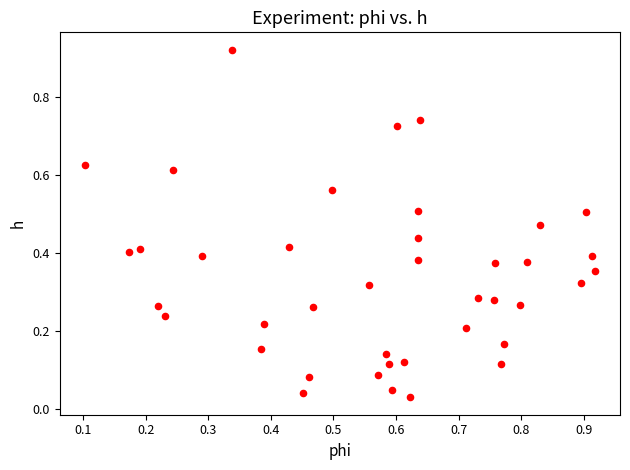

What is the range of X values (max minus min)?

0.8